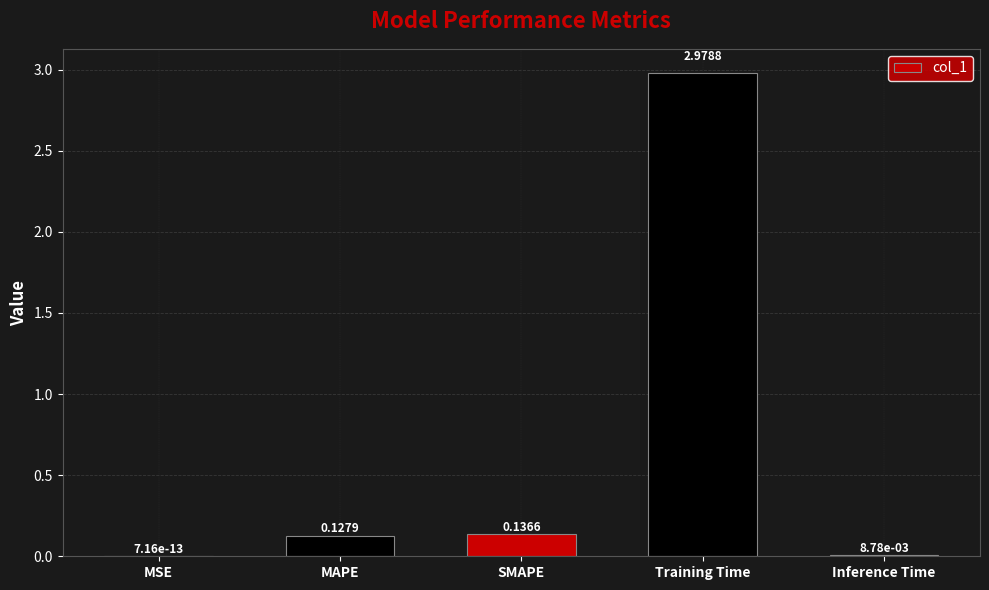

What is the sum of all values?

3.3